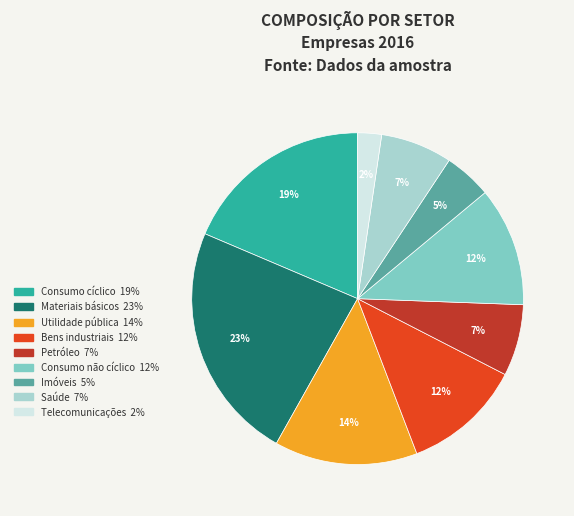

To the nearest percent, what is the difference between the largest and smallest slice percentages?

21%